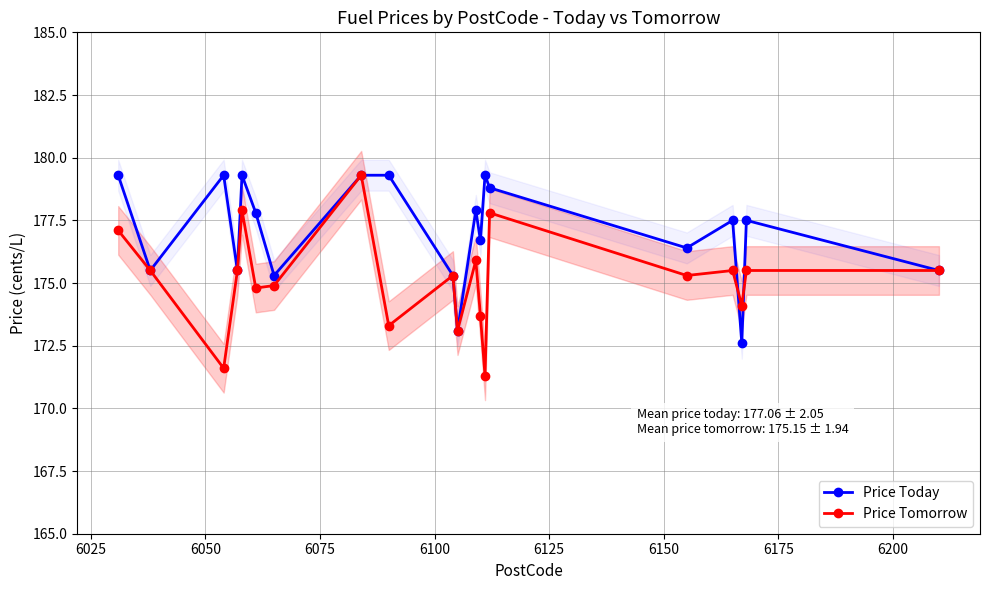

Does the chart have visible grid lines?

Yes